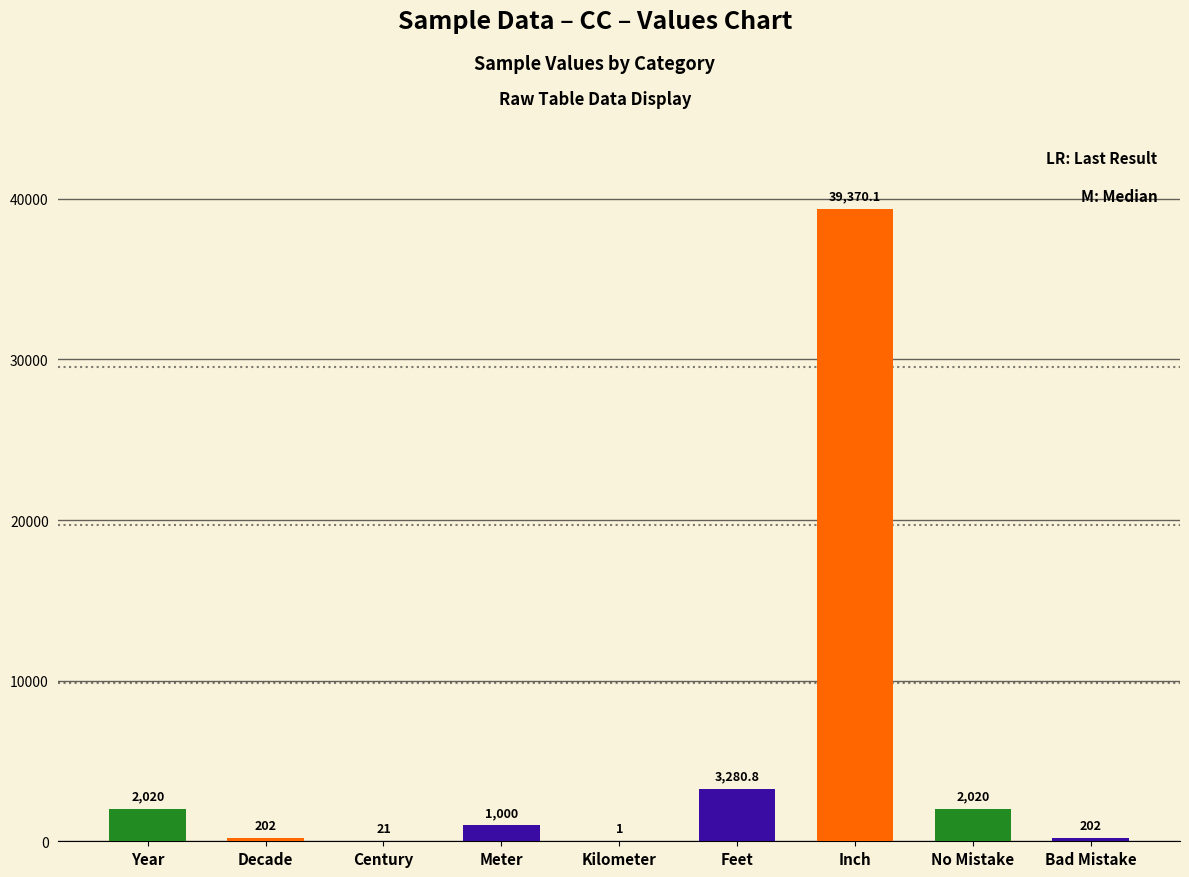

How many series are shown in this chart?

1